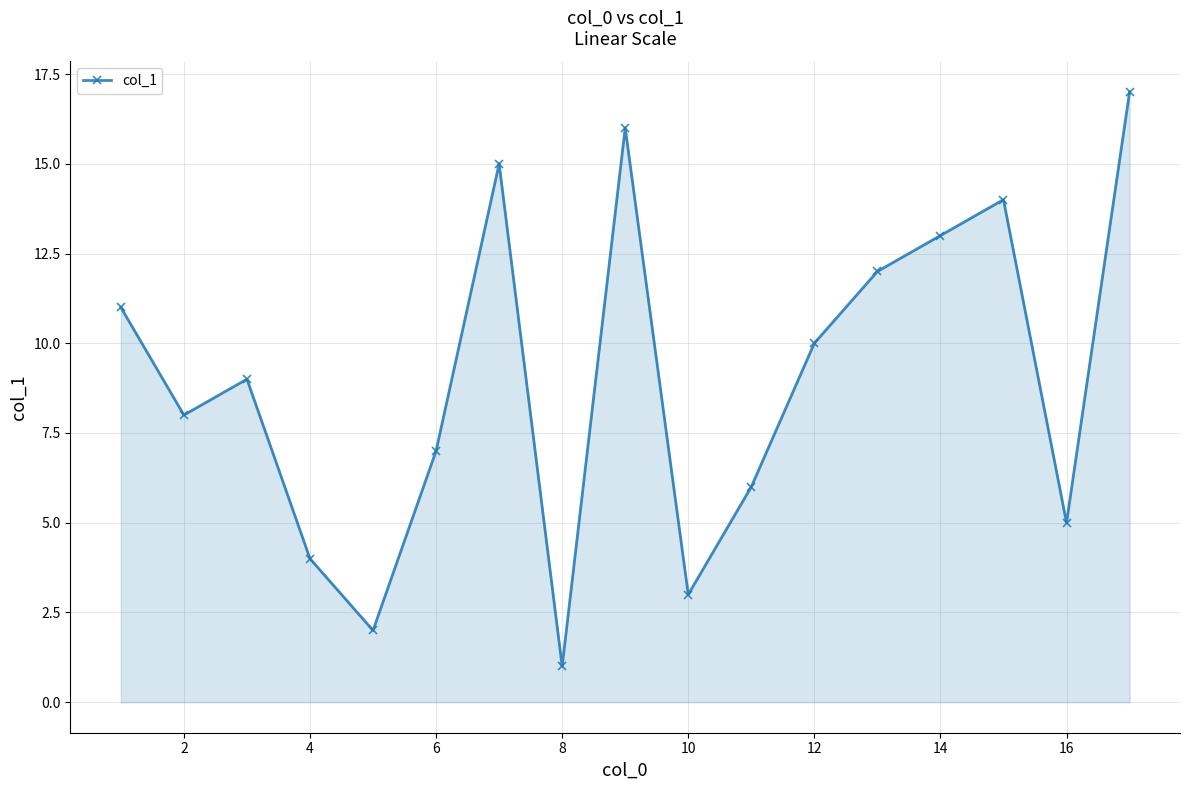

Reading left to right, transcribe all the data shown in this chart.

11	8	9	4	2	7	15	1	16	3	6	10	12	13	14	5	17